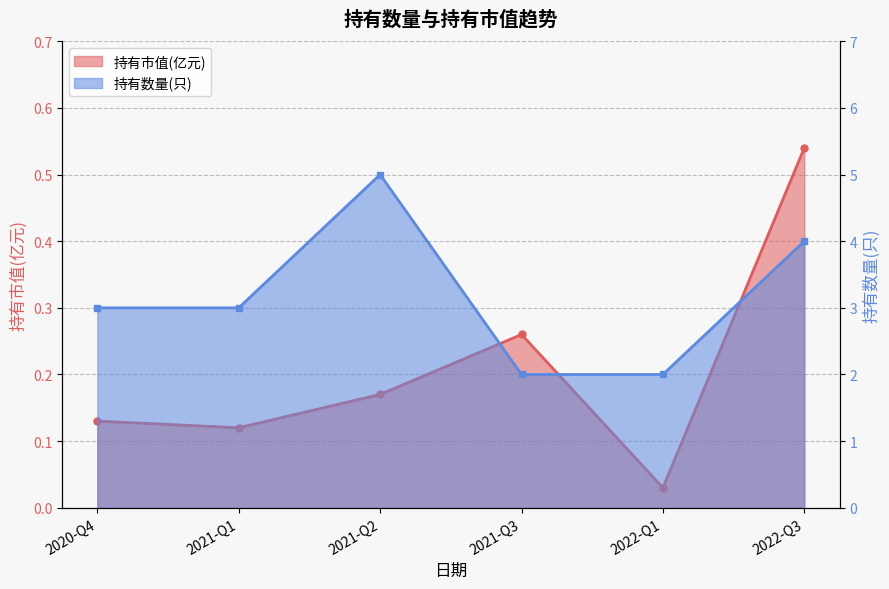

List the series in order of their peak value, highest first.

持有数量(只), 持有市值(亿元)